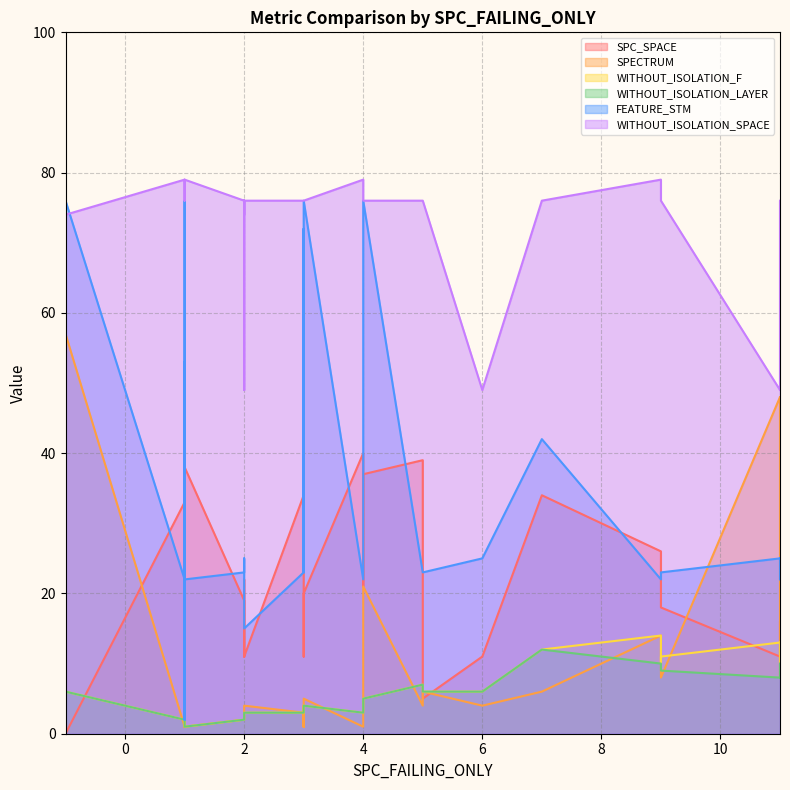

Is it true that FEATURE_STM equals 13 at 32?

False